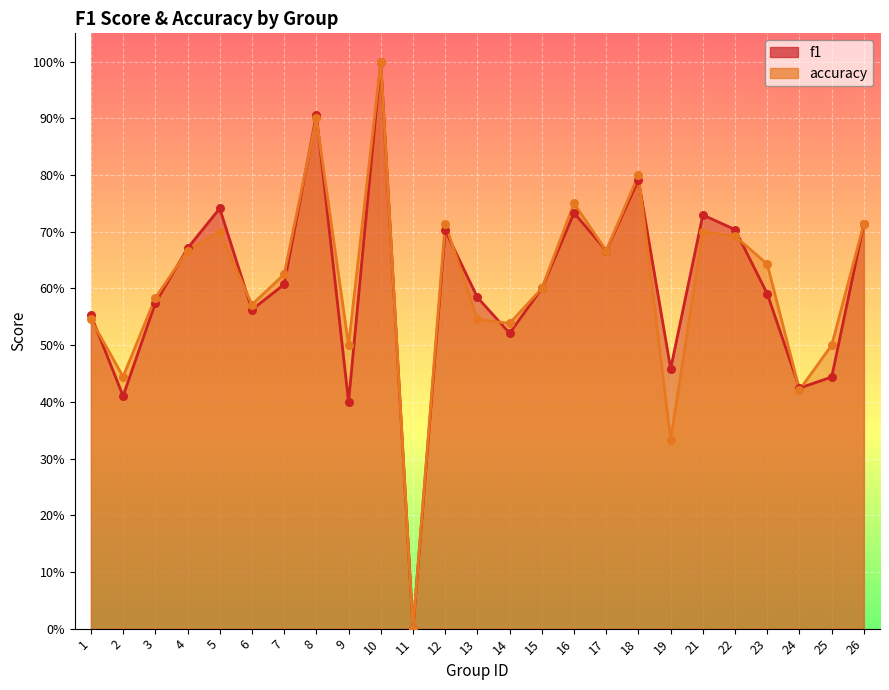

Which series has the largest Y range (max minus min)?

f1